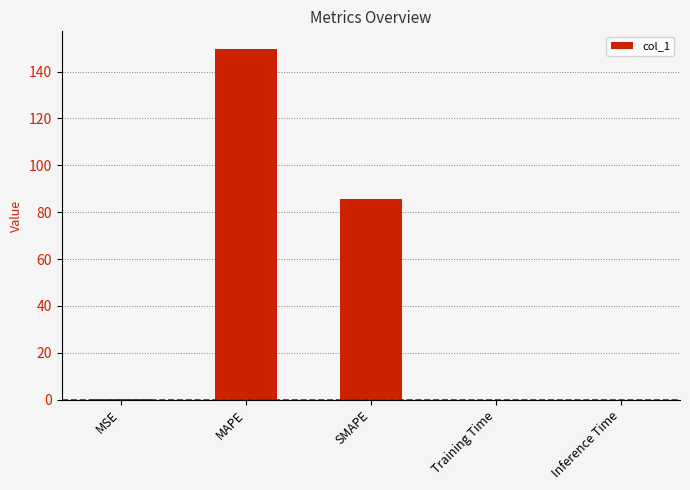

How many categories are shown in the chart?

5